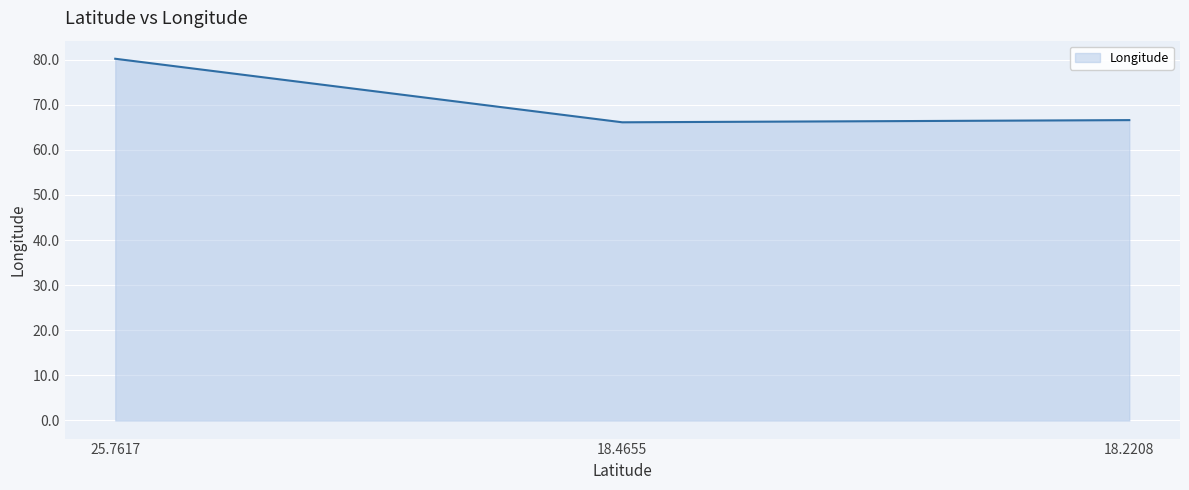

Reading left to right, list all the values displayed in this chart.

80.2	66.1	66.6